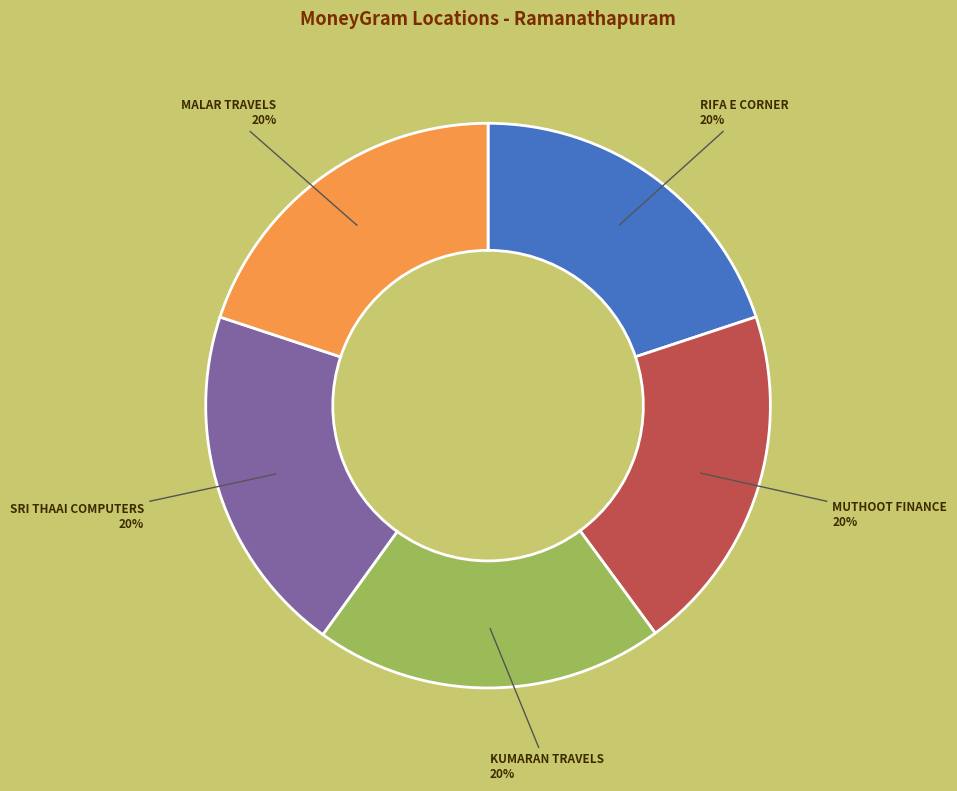

Combined, do SRI THAAI COMPUTERS and MALAR TRAVELS account for over 50%?

No